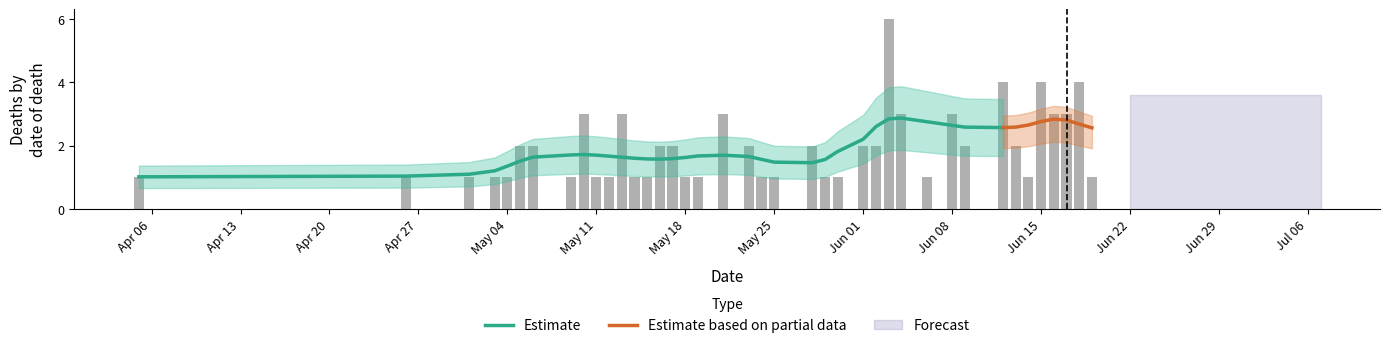

What is the greatest value displayed?

6